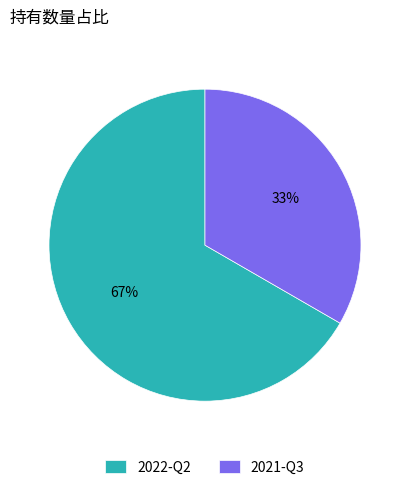

Approximately how many times larger is the value at 2021-Q3 compared to 2022-Q2?

0.5